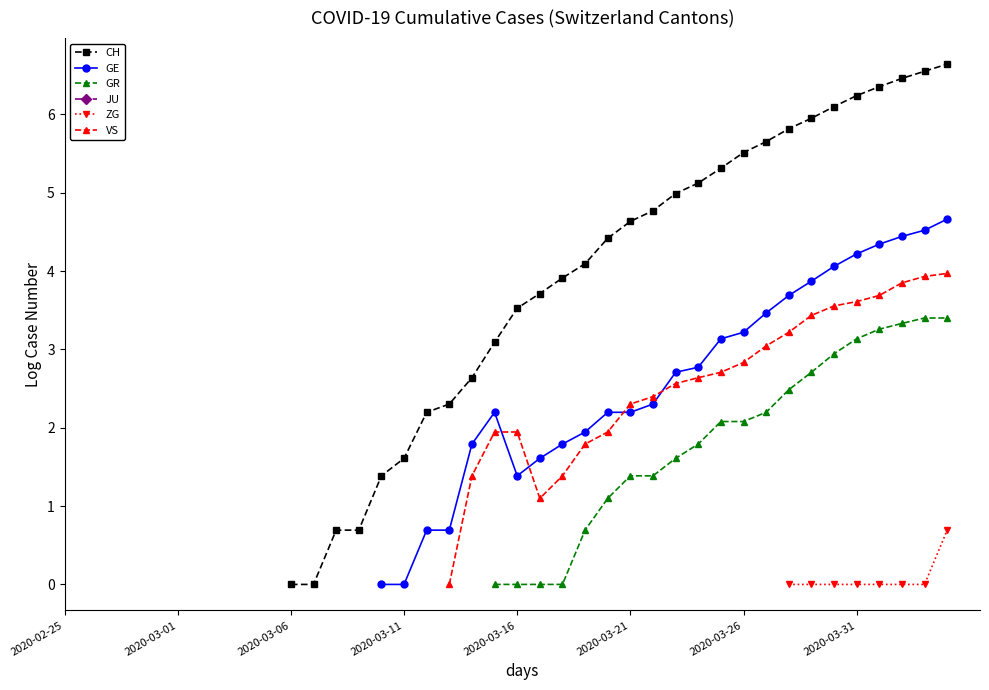

What are all the series names shown in the legend?

CH, GE, GR, JU, ZG, VS